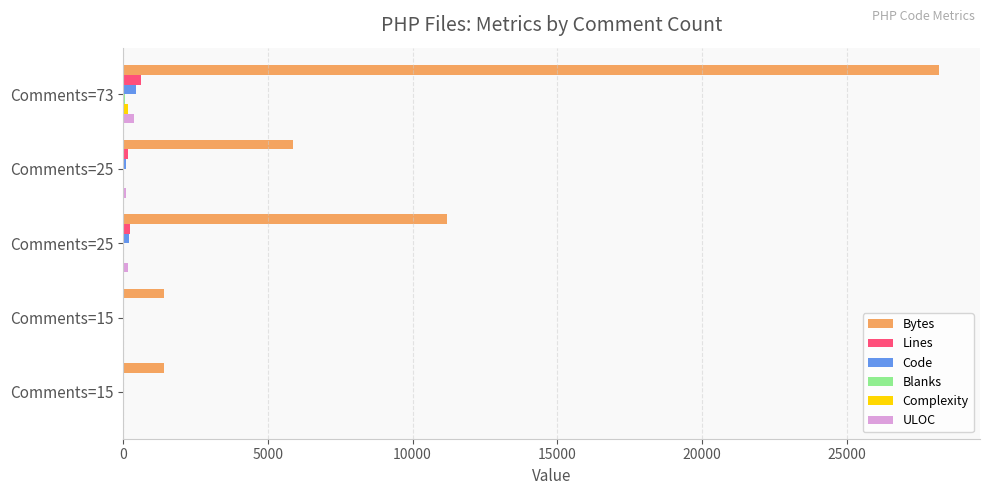

Rank the series by their maximum value, from highest to lowest.

Bytes, Lines, Code, ULOC, Complexity, Blanks